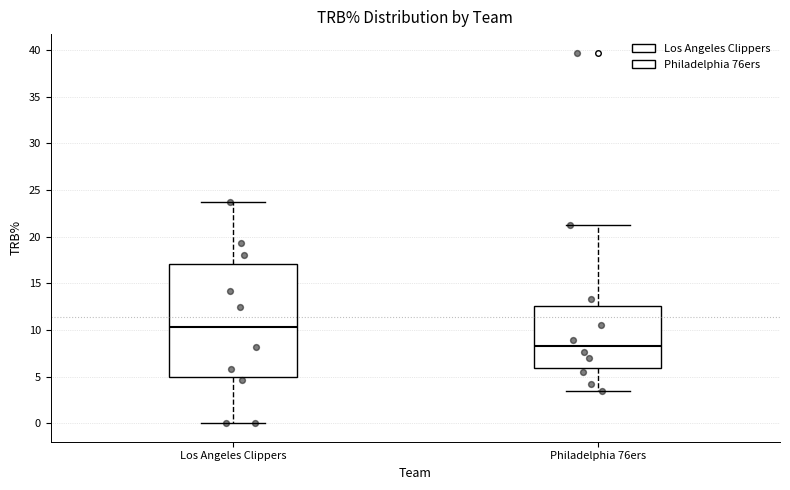

Reading left to right, read every box against the y-axis: the position of its median line, the range the box covers, and the ends of its whiskers. The values are not printed on the chart, so give them approximately, as read against the axis.

Los Angeles Clippers: median 10.5, box 5.0 to 17.0, whiskers 0.0 to 23.5
Philadelphia 76ers: median 8.5, box 6.0 to 12.5, whiskers 3.5 to 21.0